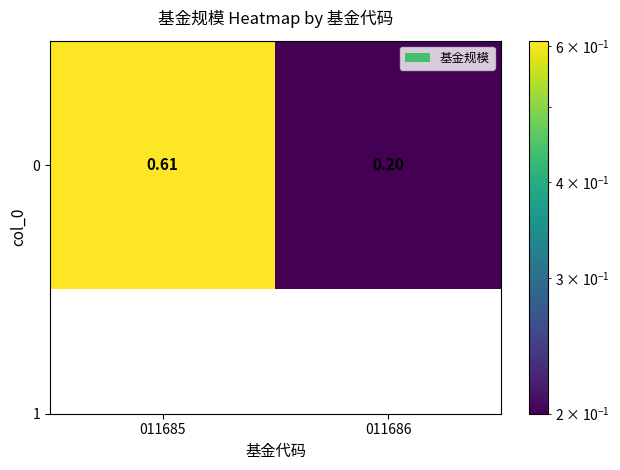

Which category has the highest value across all series?

011685